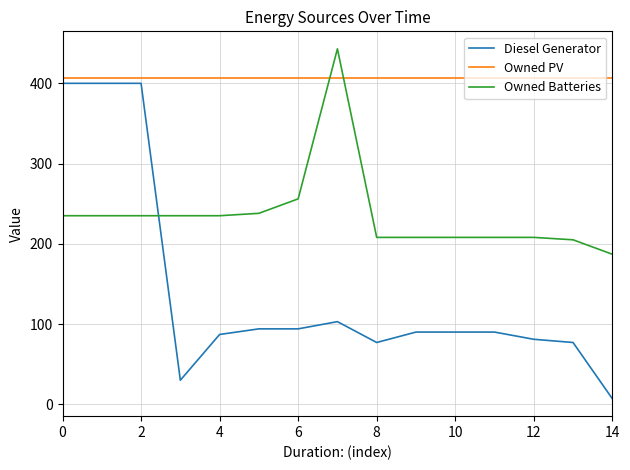

Which series has the largest total across all categories?

Owned PV